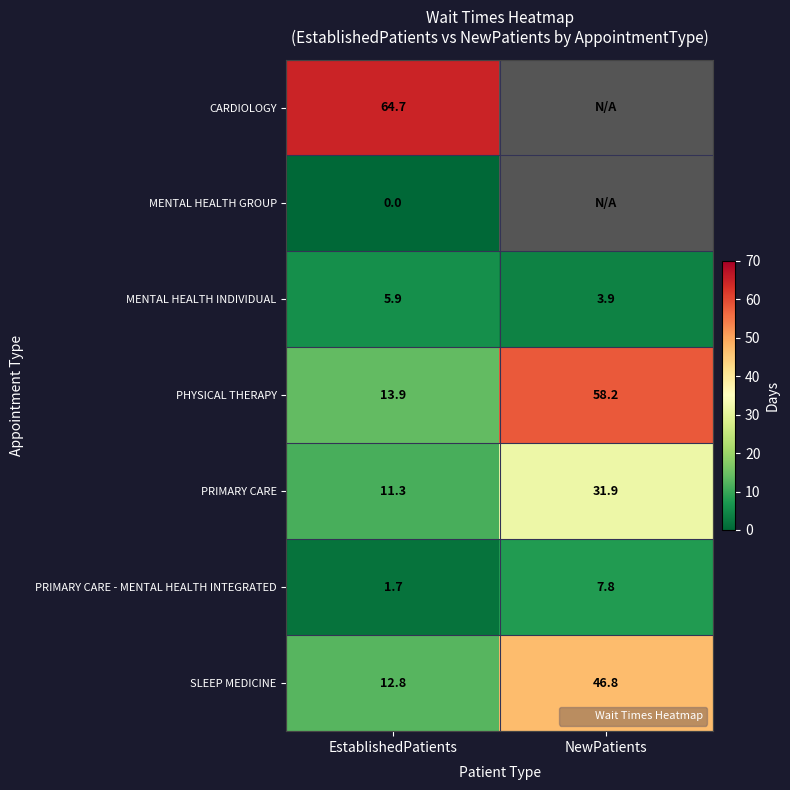

At EstablishedPatients, list the series in order from smallest to largest.

MENTAL HEALTH GROUP, PRIMARY CARE - MENTAL HEALTH INTEGRATED, MENTAL HEALTH INDIVIDUAL, PRIMARY CARE, SLEEP MEDICINE, PHYSICAL THERAPY, CARDIOLOGY